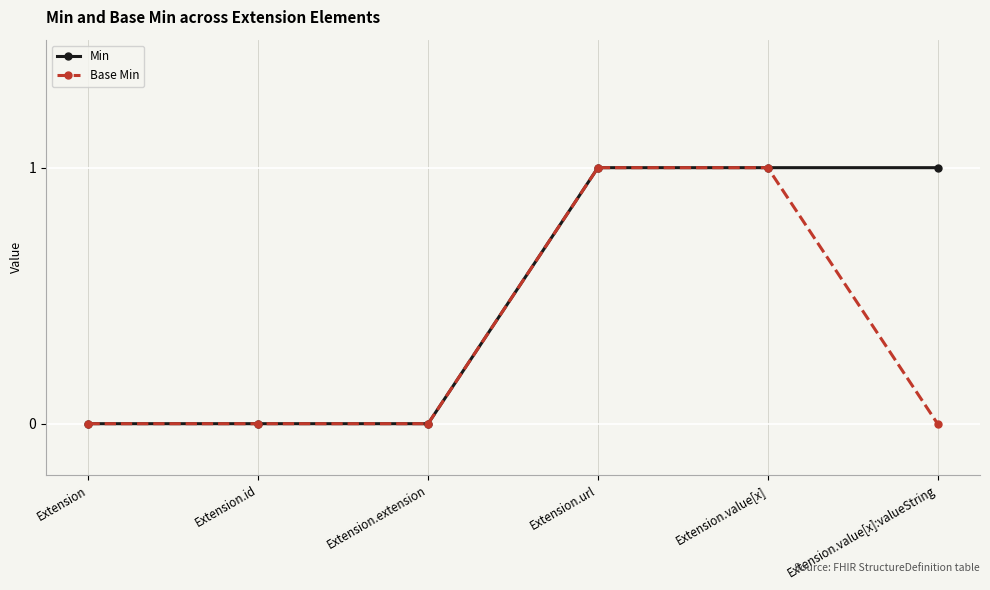

What are all the series names shown in the legend?

Min, Base Min